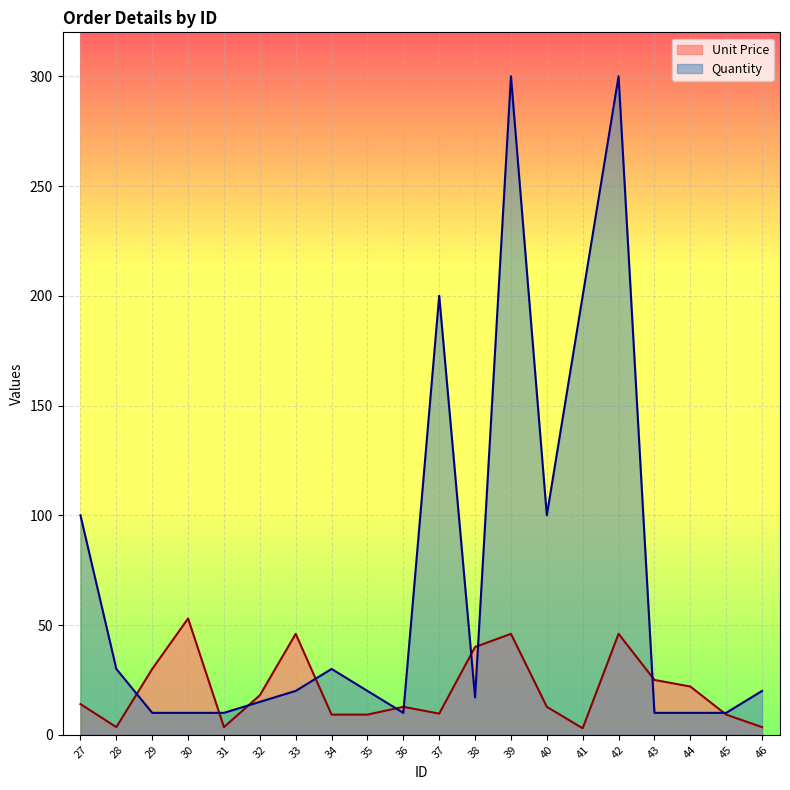

How many values in the Quantity series exceed 20?

8